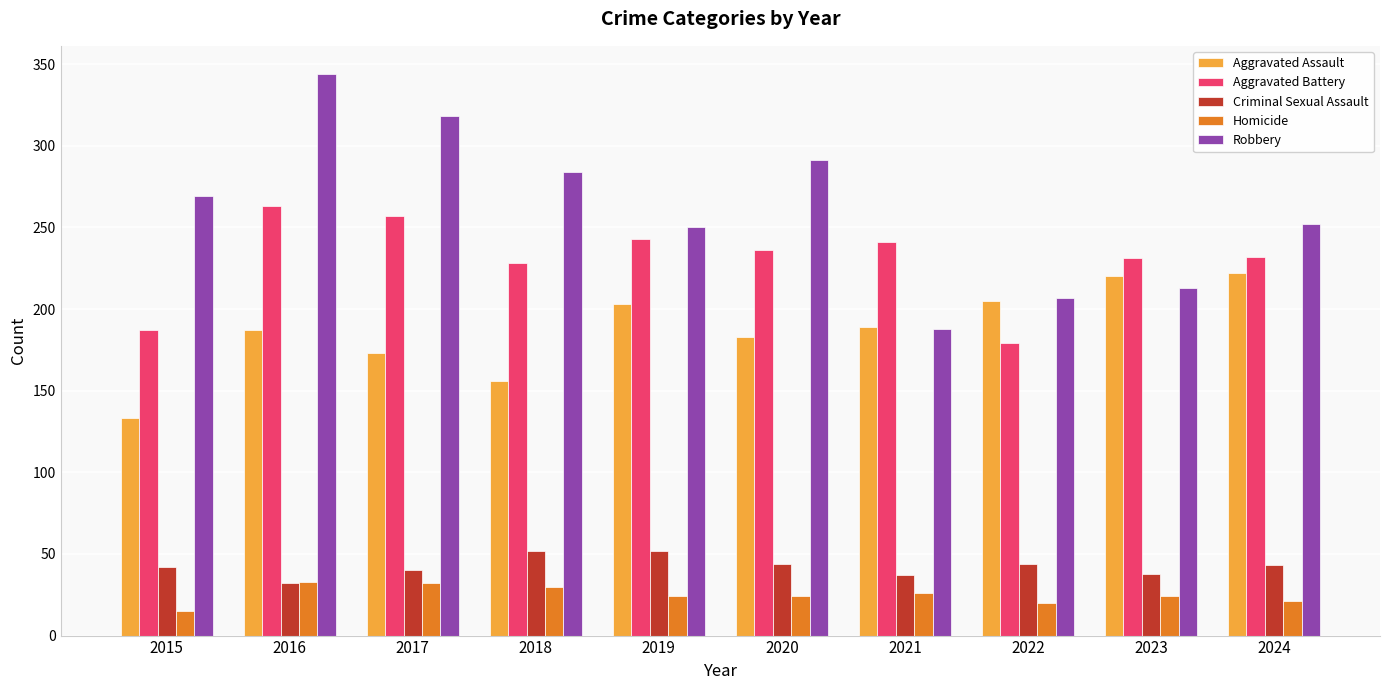

What value does the Robbery series have at 2015, to the nearest 5?

270